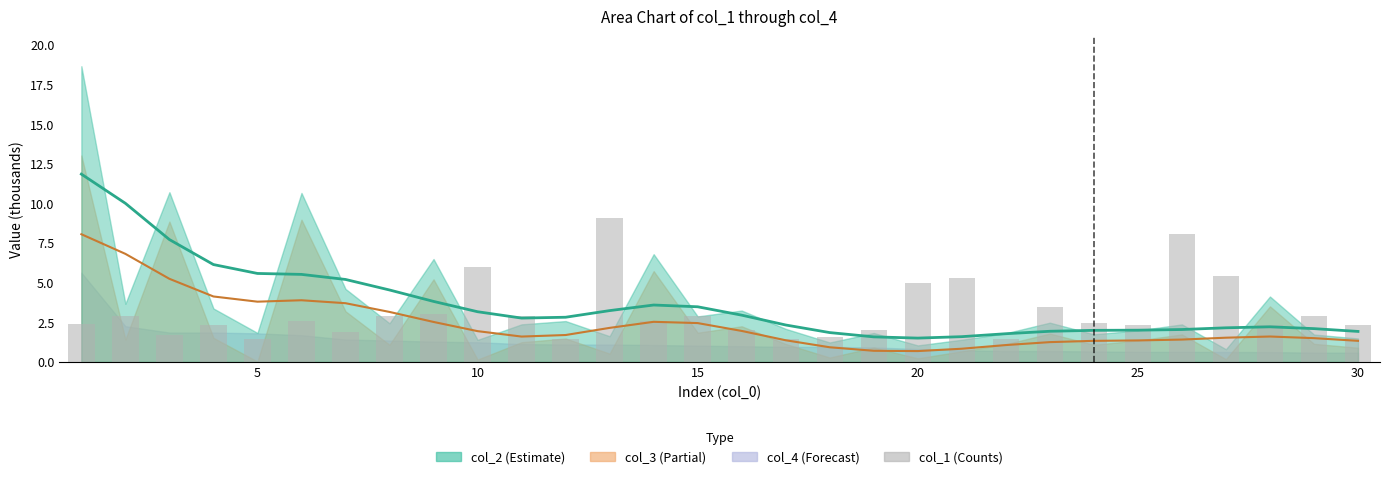

Reading right to left, extract all data points from this chart.

2.4	2.9	2.3	5.4	8.1	2.3	2.5	3.5	1.4	5.3	5.0	2.0	1.6	1.5	2.0	2.9	2.6	9.1	1.4	2.9	6.0	3.0	2.9	1.9	2.6	1.5	2.3	1.7	2.9	2.4